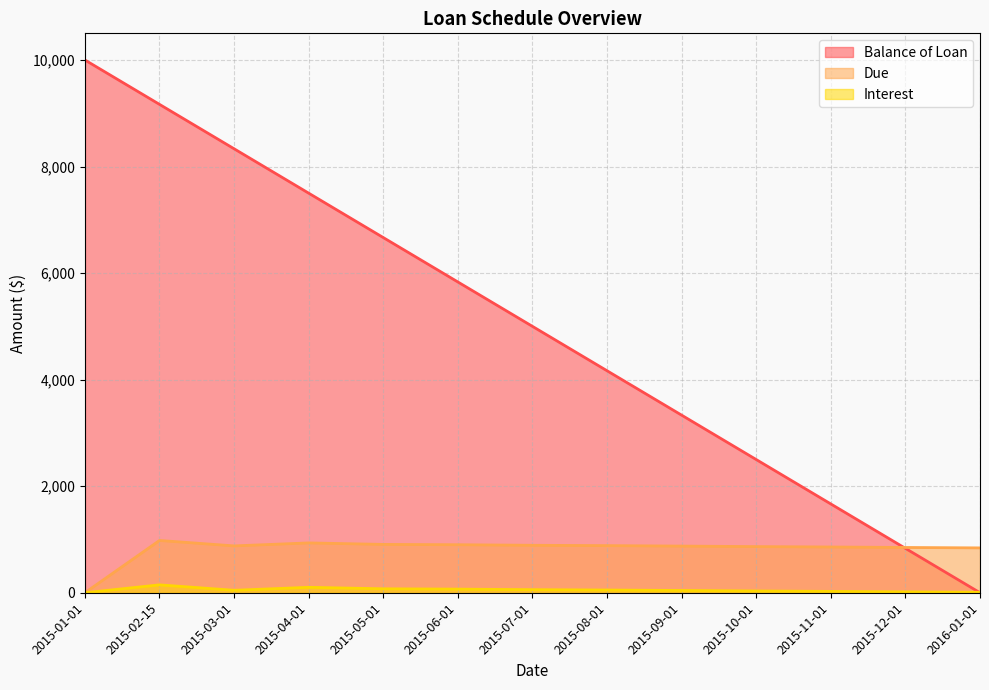

In Interest, how many points are lower than both neighbors (excluding endpoints)?

1